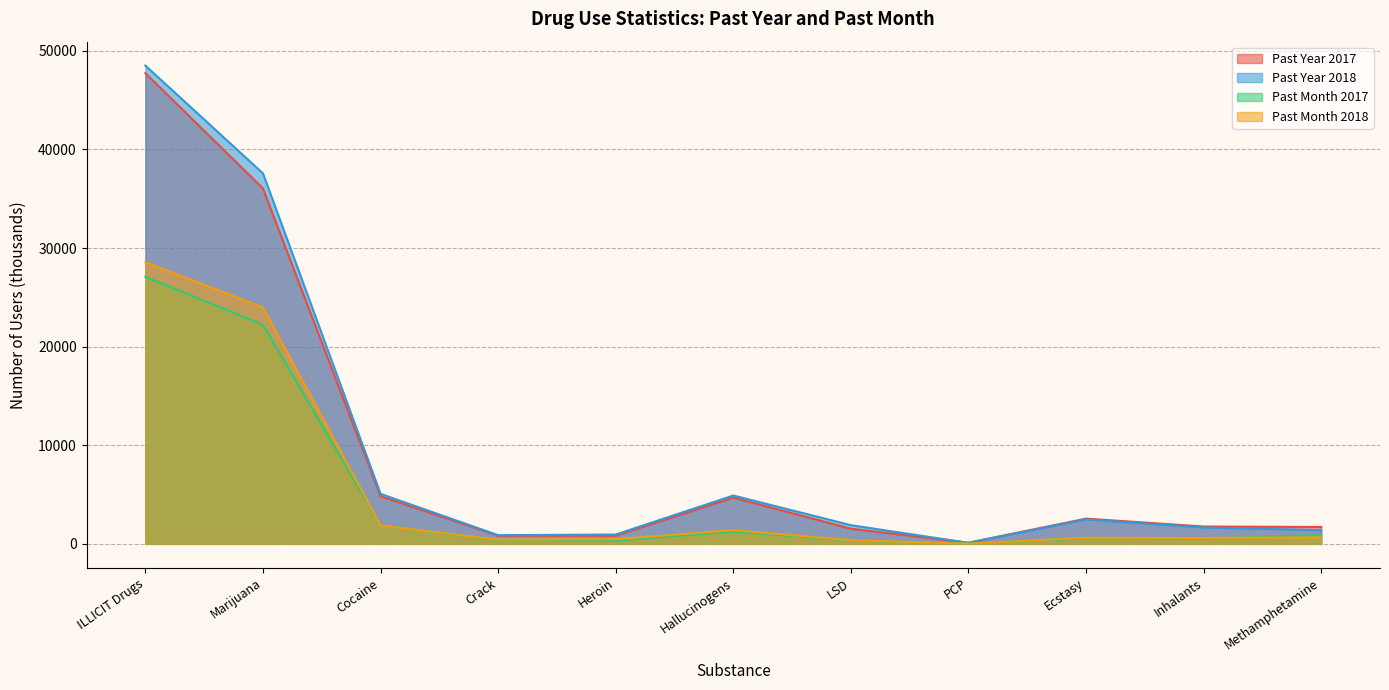

What is the label of the 11th point from the left?

Methamphetamine